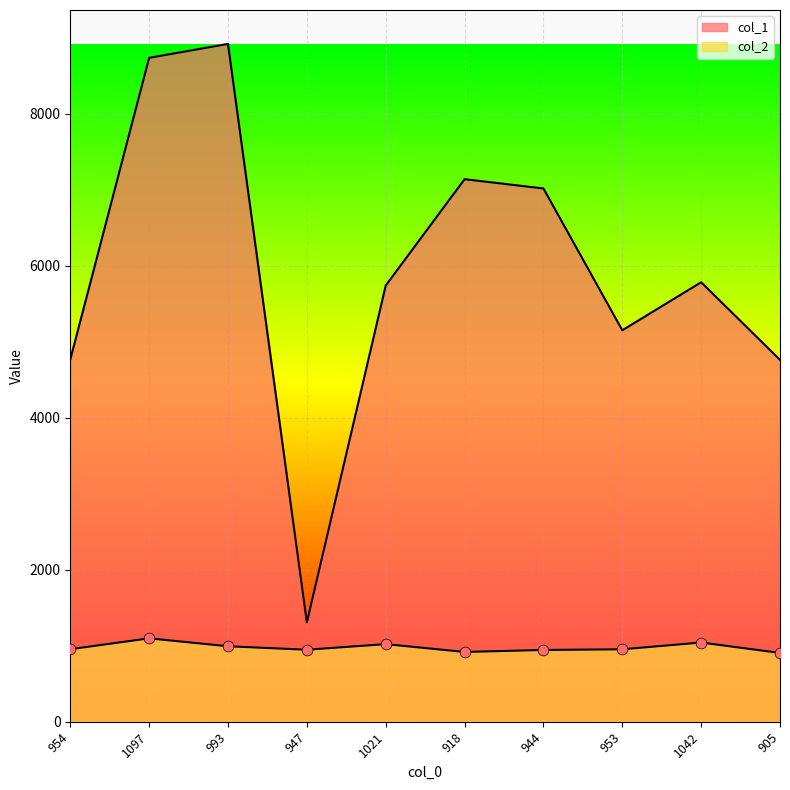

Which series reaches the maximum Y coordinate?

col_1